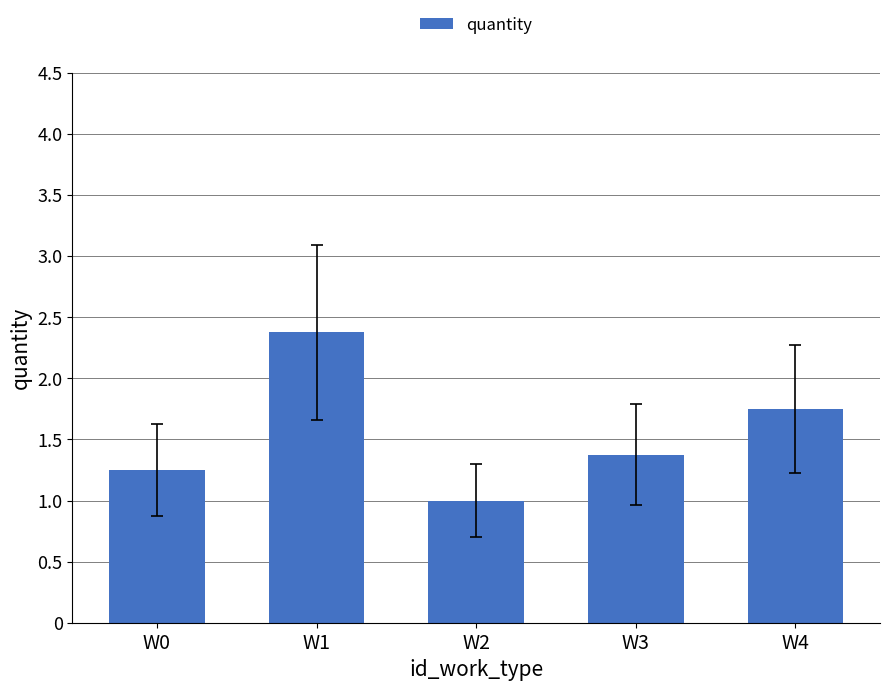

What is the value of the 4th bar from the left?

1.4